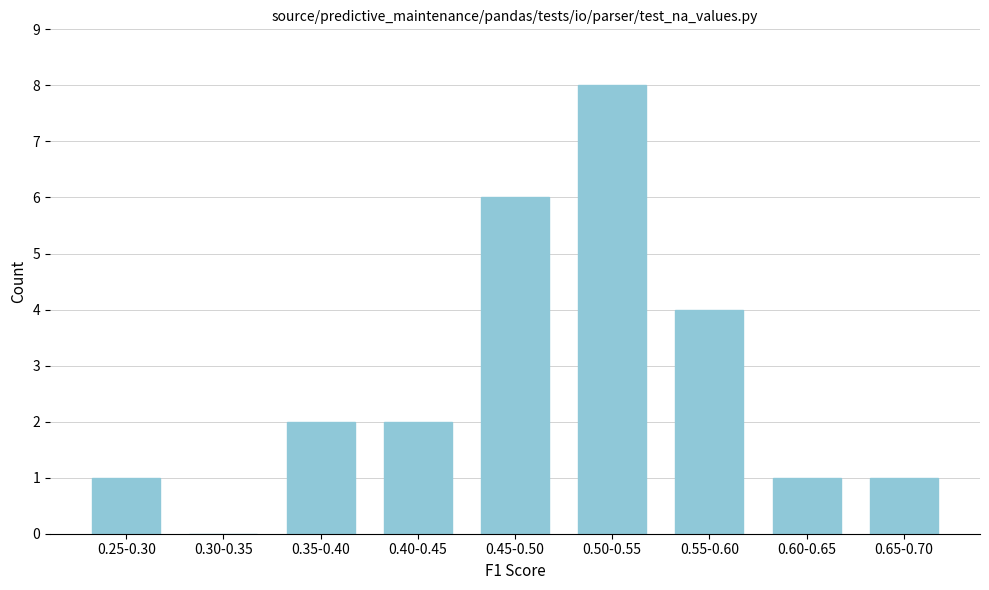

Reading left to right, transcribe all the data shown in this chart.

0.25-0.30=1	0.30-0.35=0	0.35-0.40=2	0.40-0.45=2	0.45-0.50=6	0.50-0.55=8	0.55-0.60=4	0.60-0.65=1	0.65-0.70=1